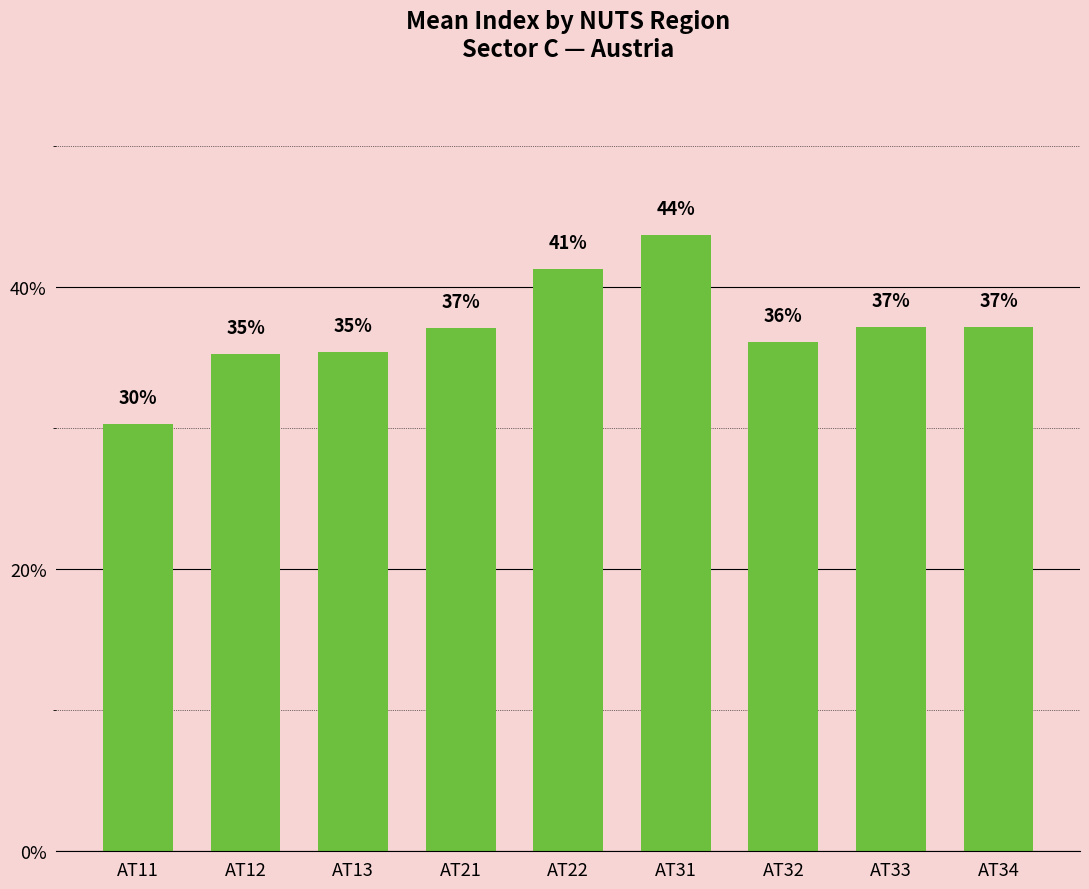

What is the sum of all values?

3.3